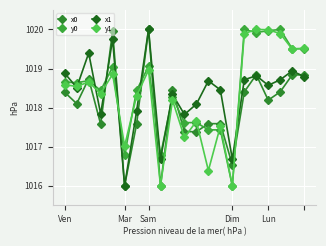

Is this an area chart (filled region under the line)?

No